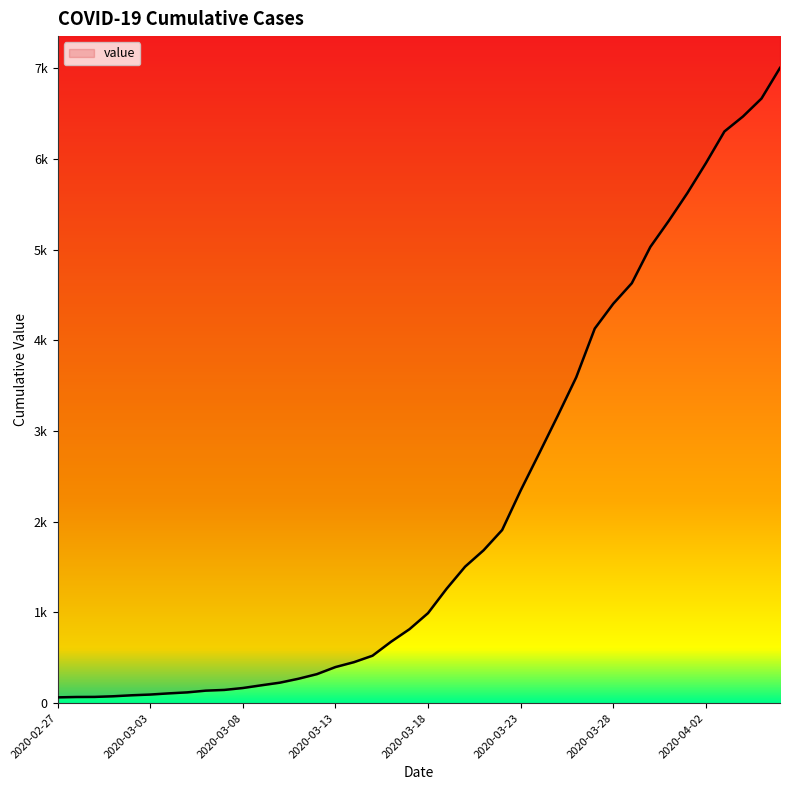

What is the label of the 27th point from the right?

2020-03-11